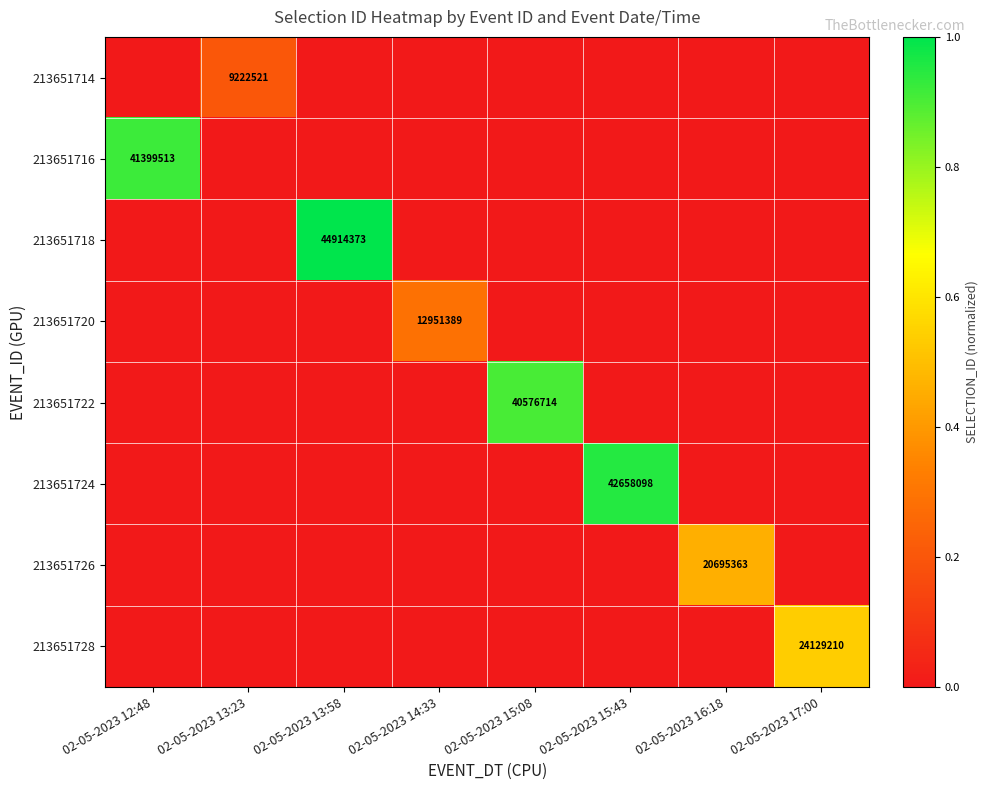

Is it true that 213651718 equals -0.7 at 02-05-2023 16:18?

False